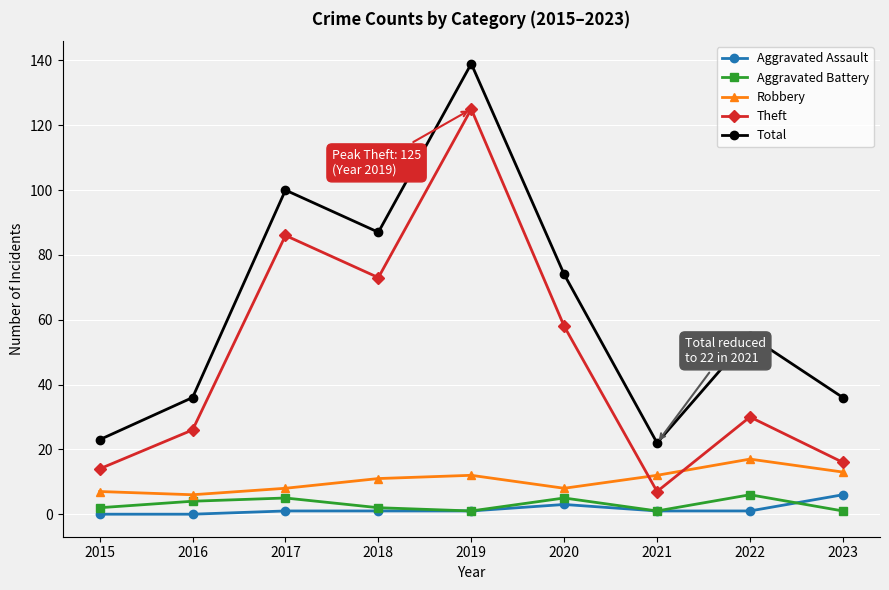

What is the difference between the Aggravated Assault values at 2015 and 2021?

1